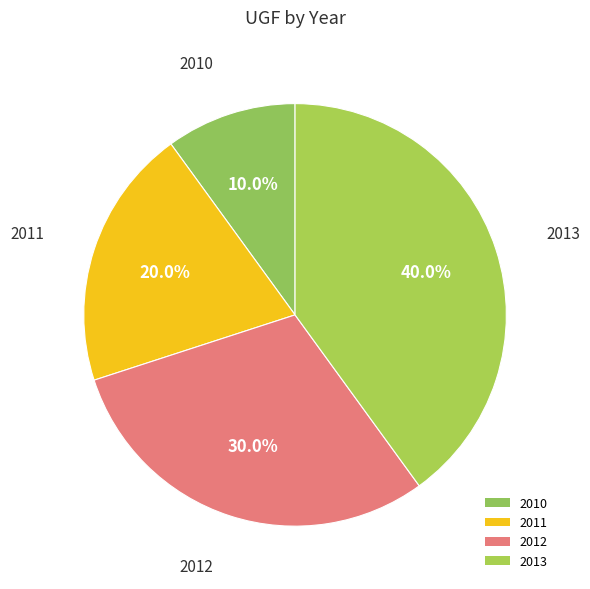

What is the largest slice in the pie chart?

2013